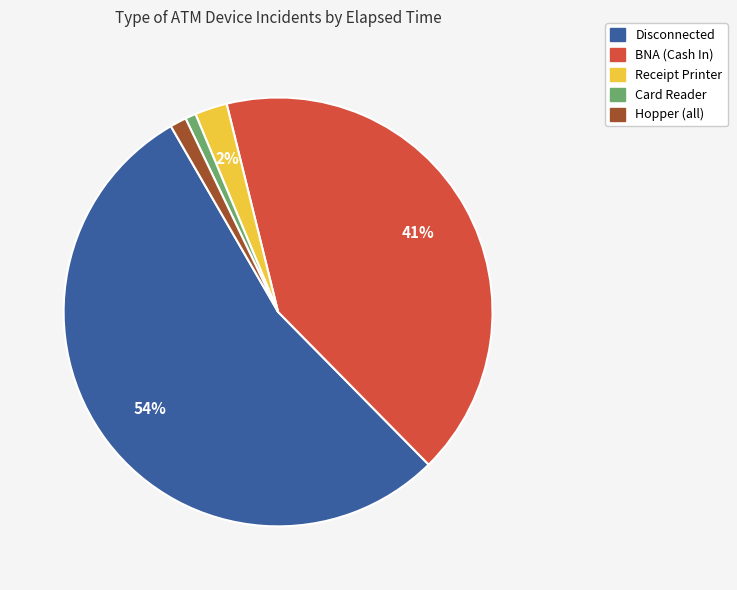

To the nearest percent, what is the average slice percentage?

20%